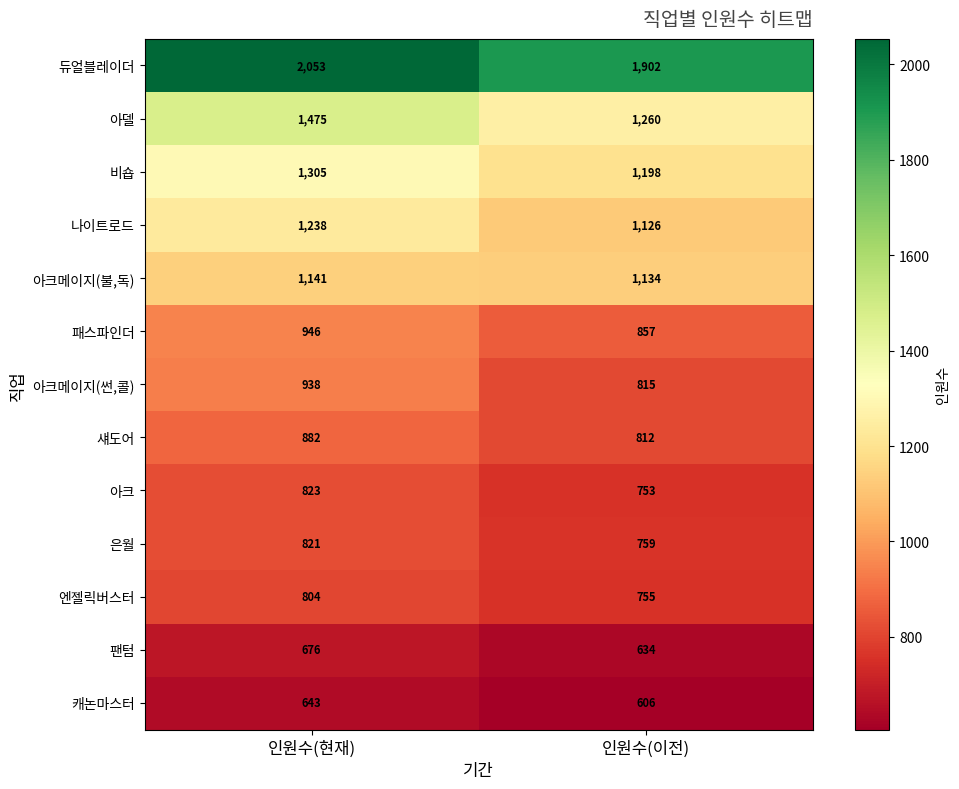

How many series are shown in this chart?

13